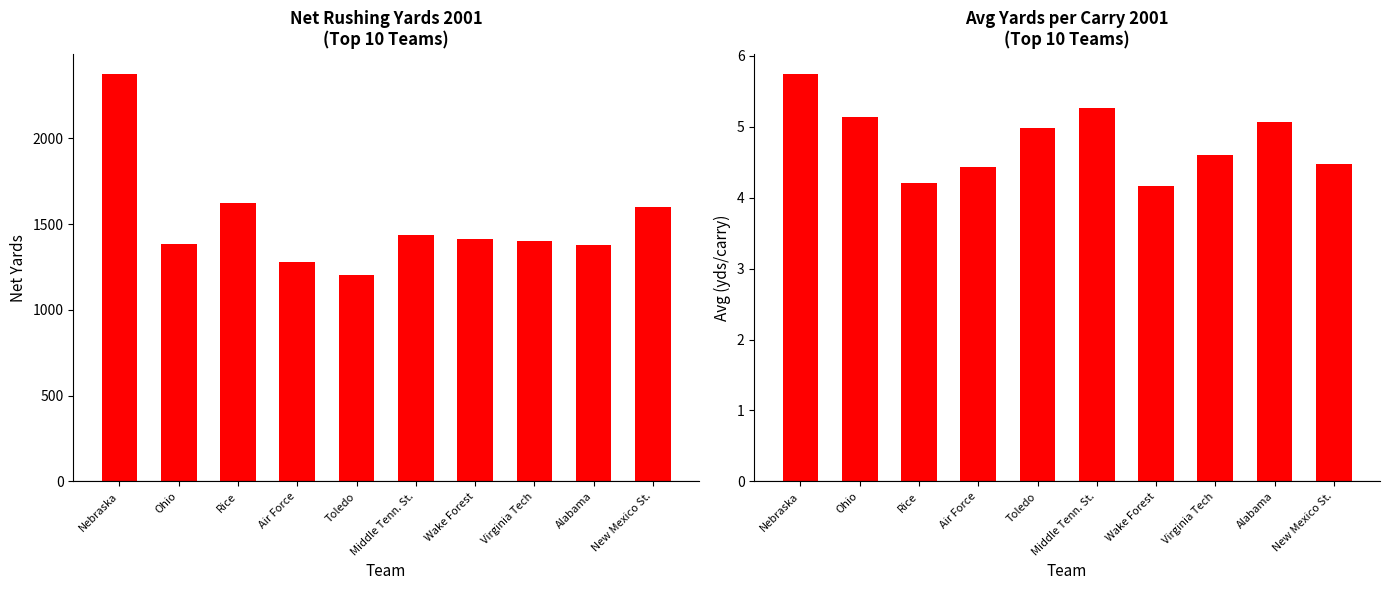

Rank the series by their maximum value, from highest to lowest.

Net Yards, Avg